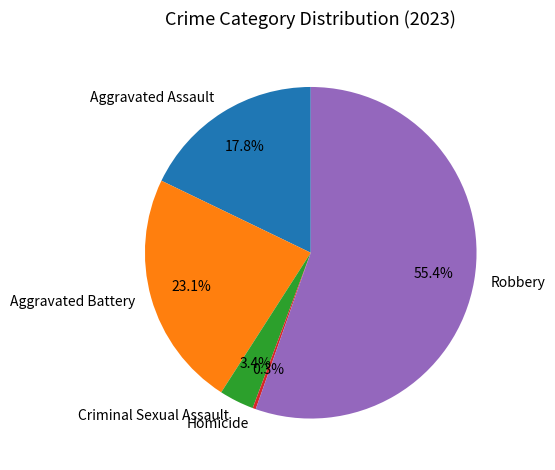

To the nearest percent, what is the difference between the largest and smallest slice percentages?

55%